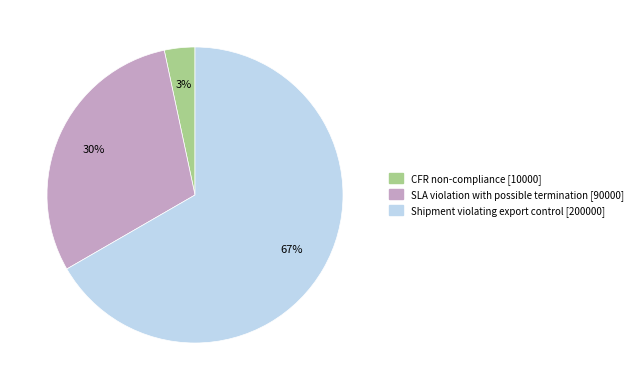

Is there a majority slice in this chart?

Yes